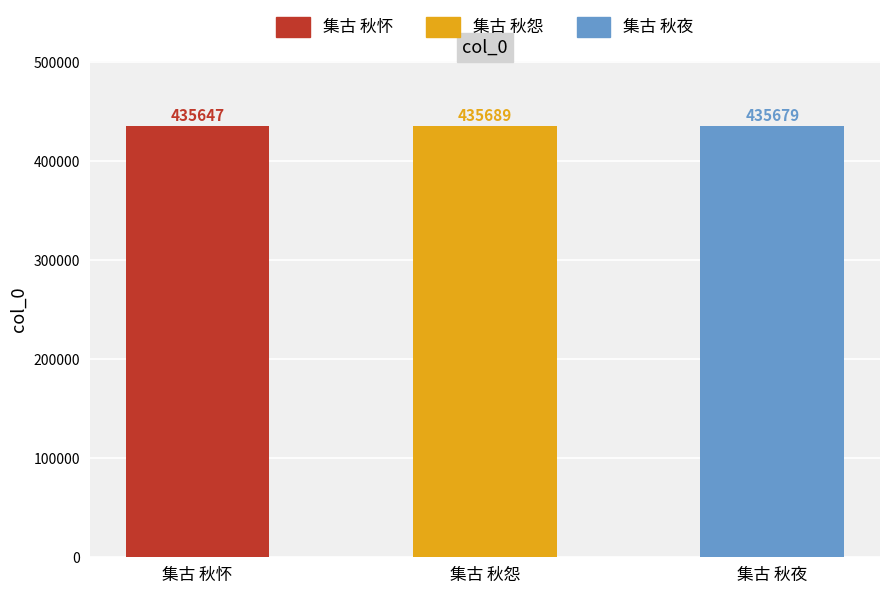

Which label corresponds to the largest value in the chart?

集古 秋怨